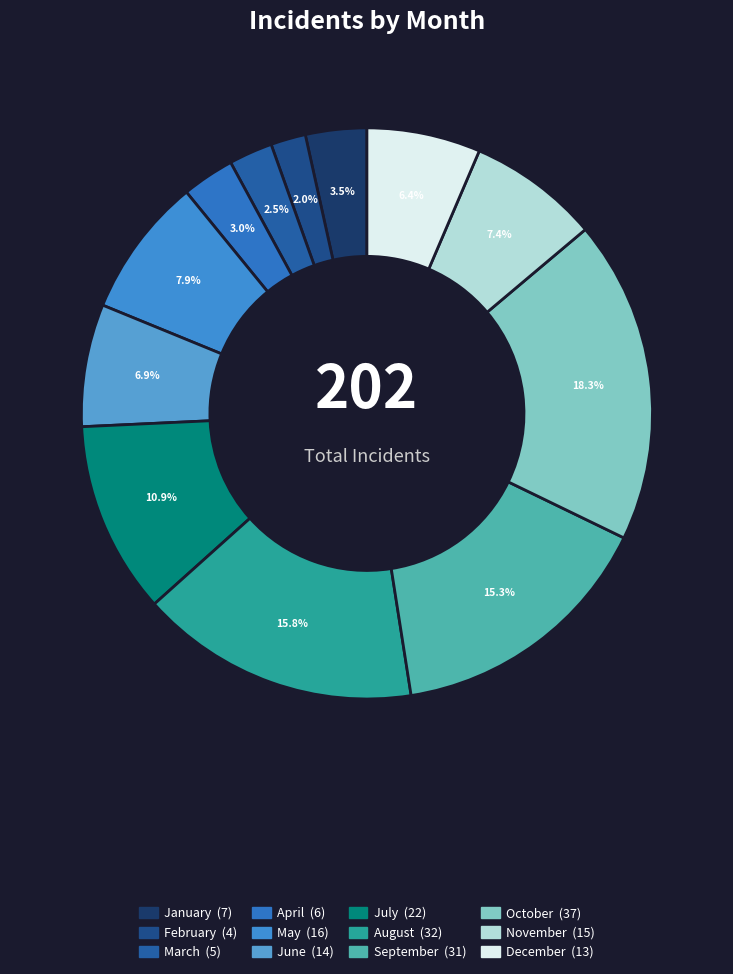

Does August represent more than half of the total?

No